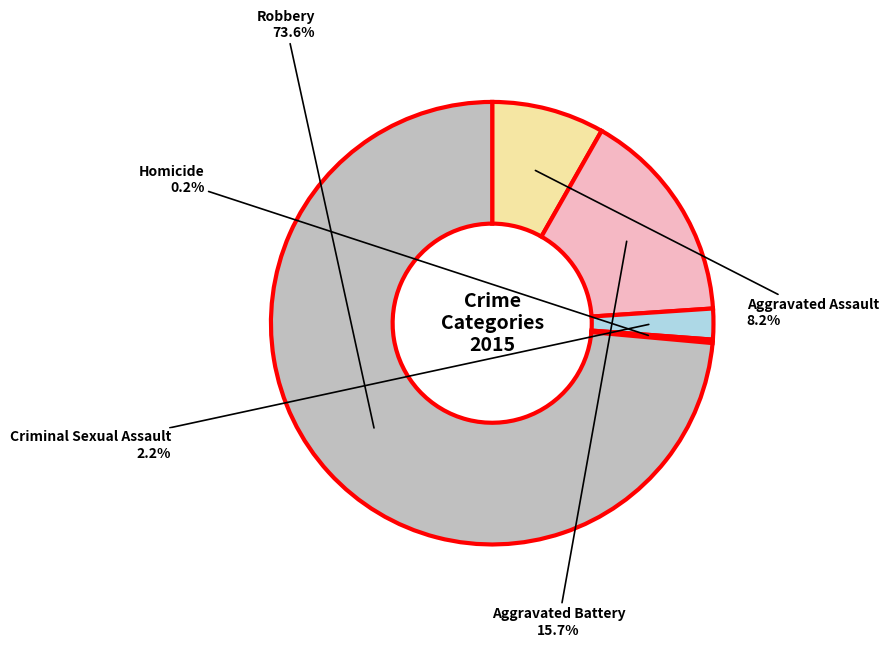

How many slices are in this pie chart?

5